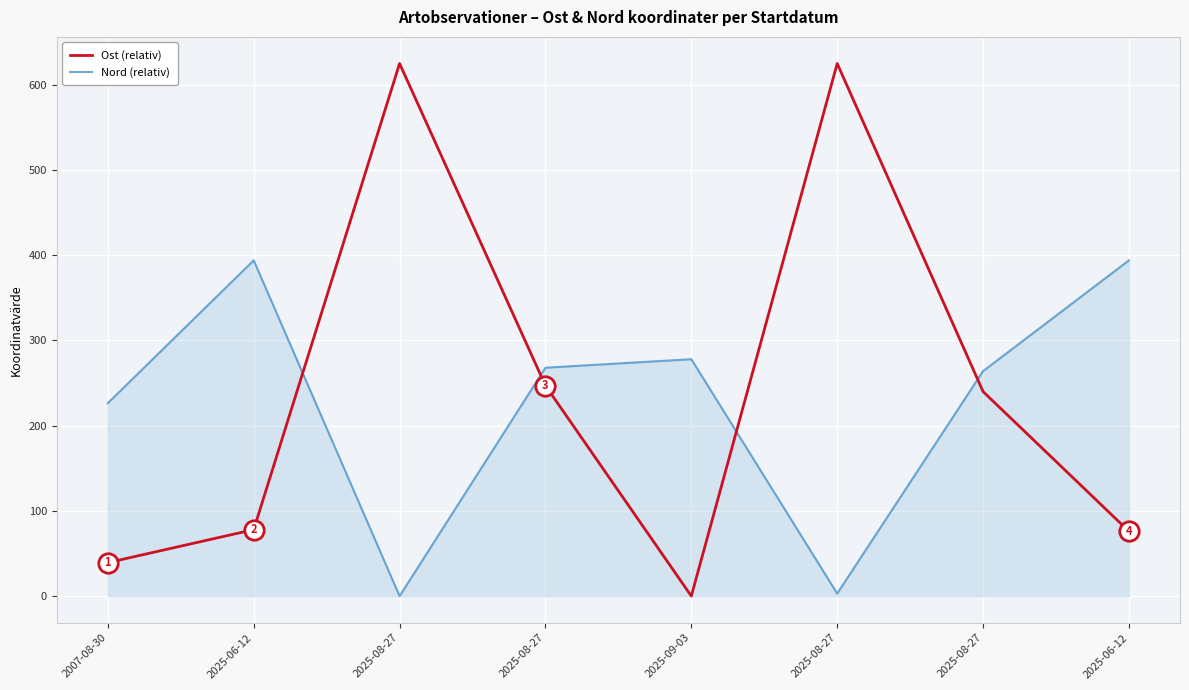

What is the label of the 1st point from the left?

2007-08-30